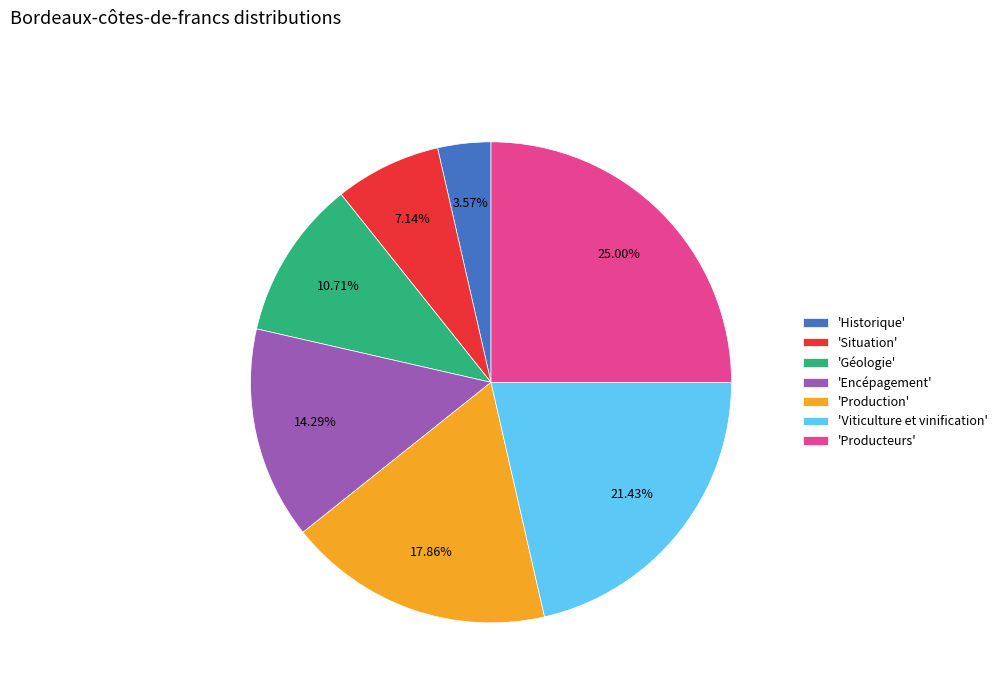

Which has a higher value, 'Viticulture et vinification' or 'Géologie'?

'Viticulture et vinification'